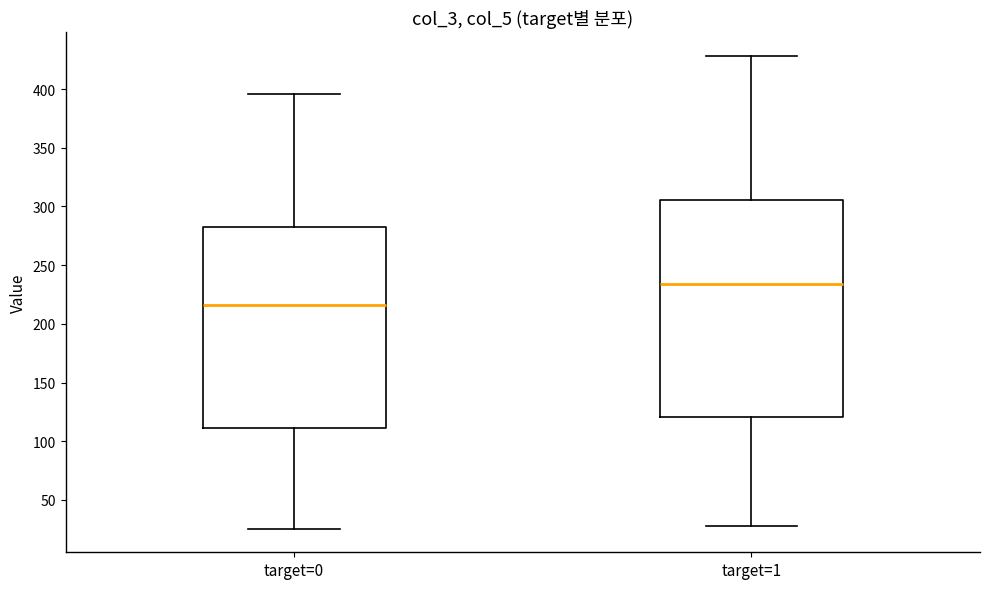

Reading left to right, transcribe this box plot: for each box, give where its median line is, the range the box spans, and where its two whiskers end, as read against the y-axis. The values are not printed on the chart, so give them approximately, as read against the axis.

target=0: median 215, box 110 to 280, whiskers 25 to 395
target=1: median 235, box 120 to 305, whiskers 30 to 430